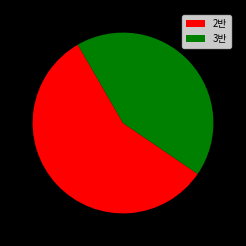

Is 3반 the majority of the pie?

No